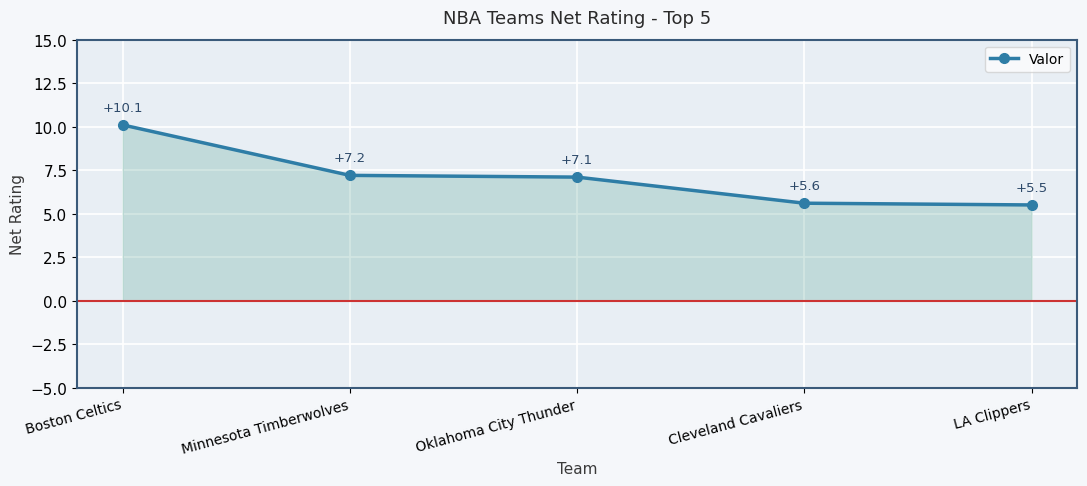

What is the approximate value at Oklahoma City Thunder?

7.1